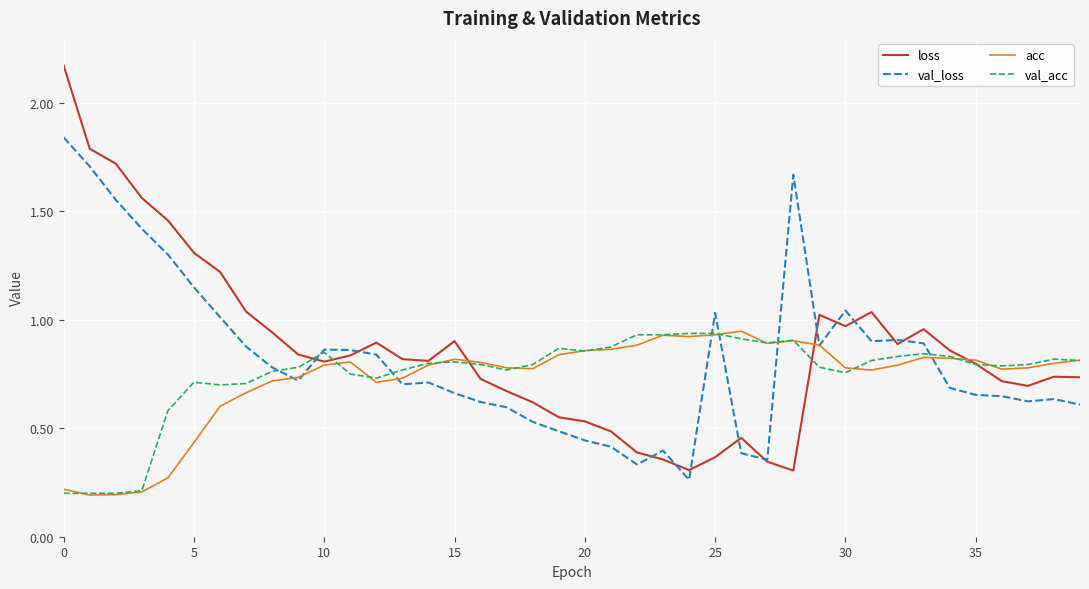

List the series in order of their overall mean, lowest first.

acc, val_acc, val_loss, loss